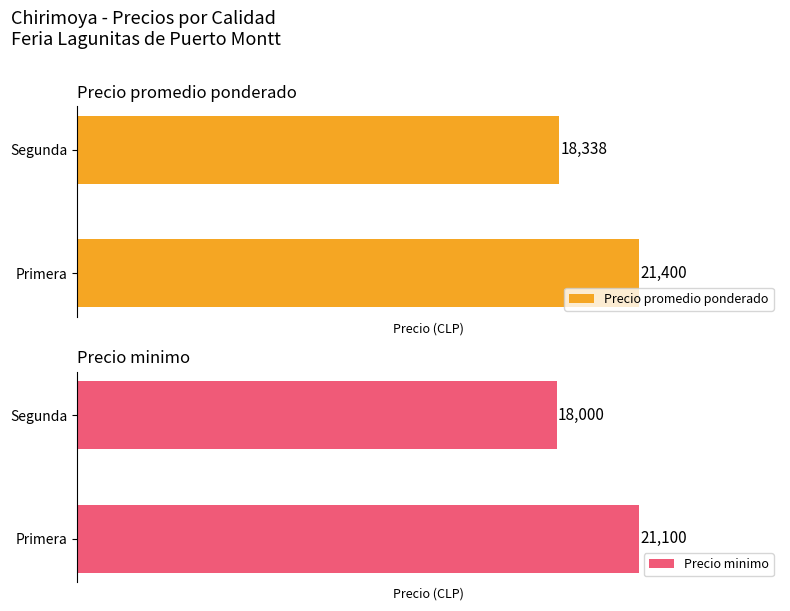

List the labels in order of Precio promedio ponderado value, smallest first.

Segunda, Primera